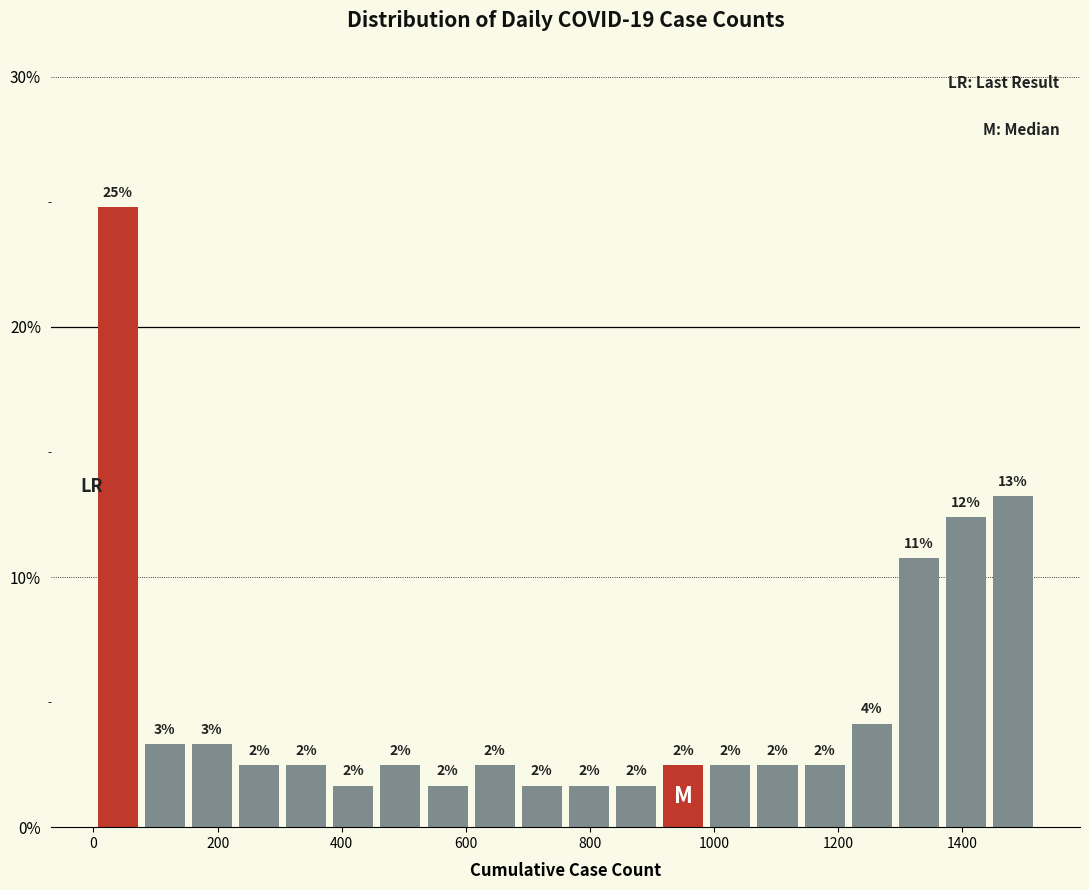

Around what value on the x-axis is the tallest bar? Give the approximate position of its centre, as read against the axis.

40